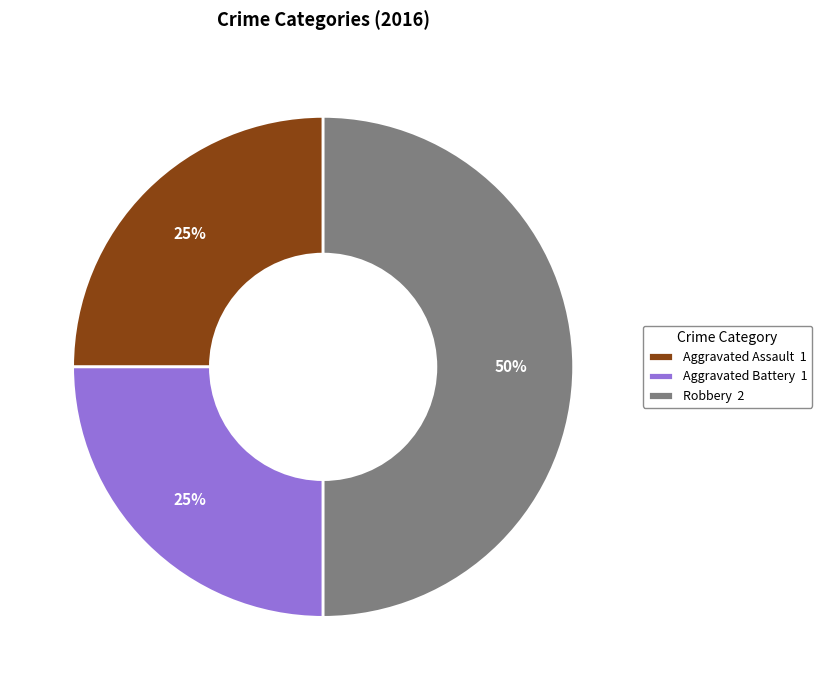

Combined, do Robbery 2 and Aggravated Battery 1 account for over 50%?

Yes